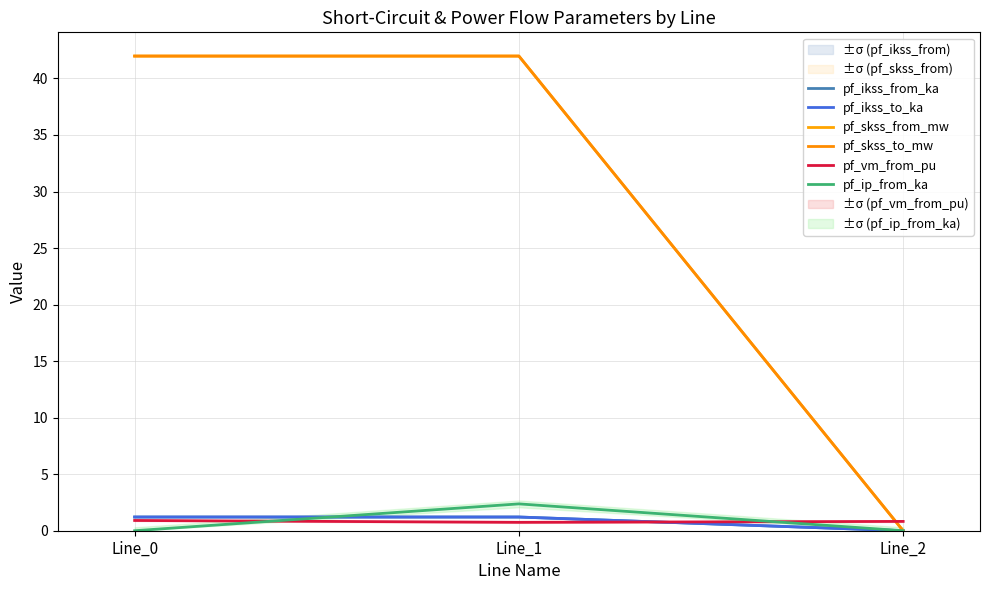

At which label is pf_ikss_to_ka closest to 0?

Line_2